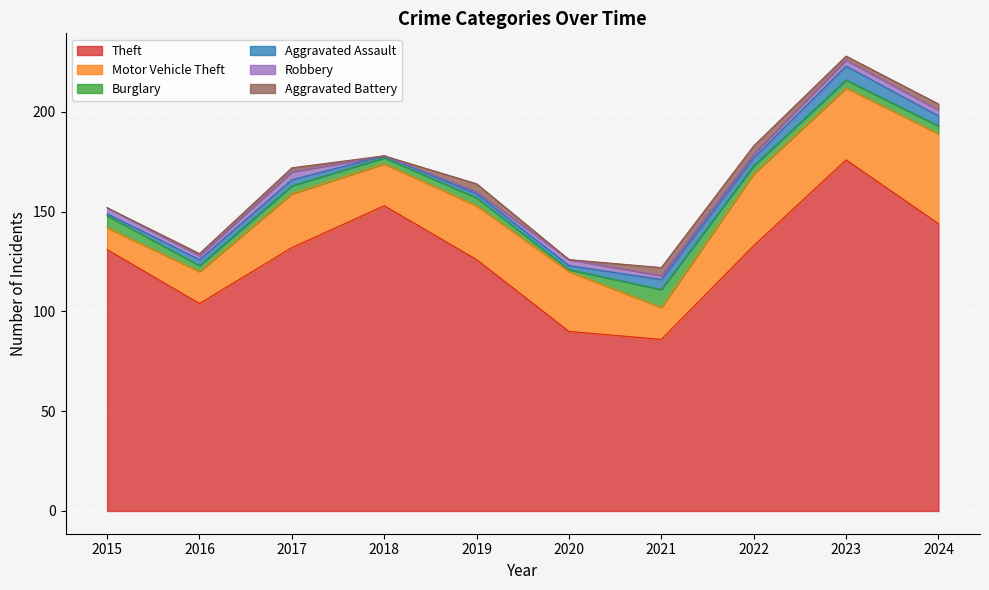

True or false: Robbery has a value of 1 at 2015.

False